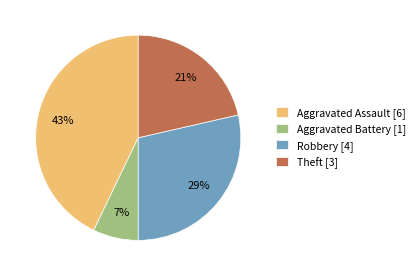

What is the smallest slice in the pie chart?

Aggravated Battery